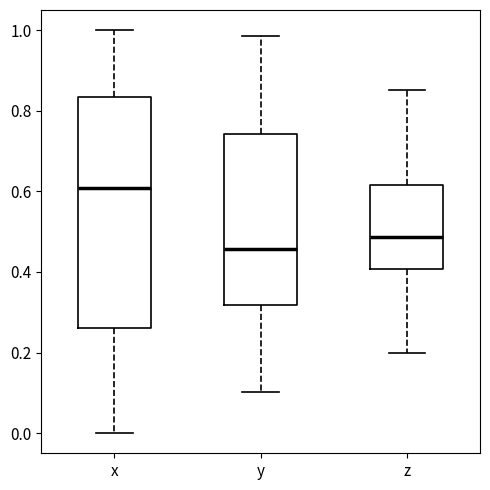

Reading left to right, read every box against the y-axis: the position of its median line, the range the box covers, and the ends of its whiskers. The values are not printed on the chart, so give them approximately, as read against the axis.

x: median 0.60, box 0.26 to 0.84, whiskers 0.00 to 1.00
y: median 0.46, box 0.32 to 0.74, whiskers 0.10 to 0.98
z: median 0.48, box 0.40 to 0.62, whiskers 0.20 to 0.86